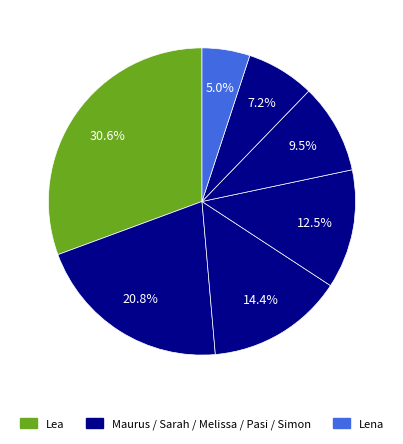

How many slices are in this pie chart?

7